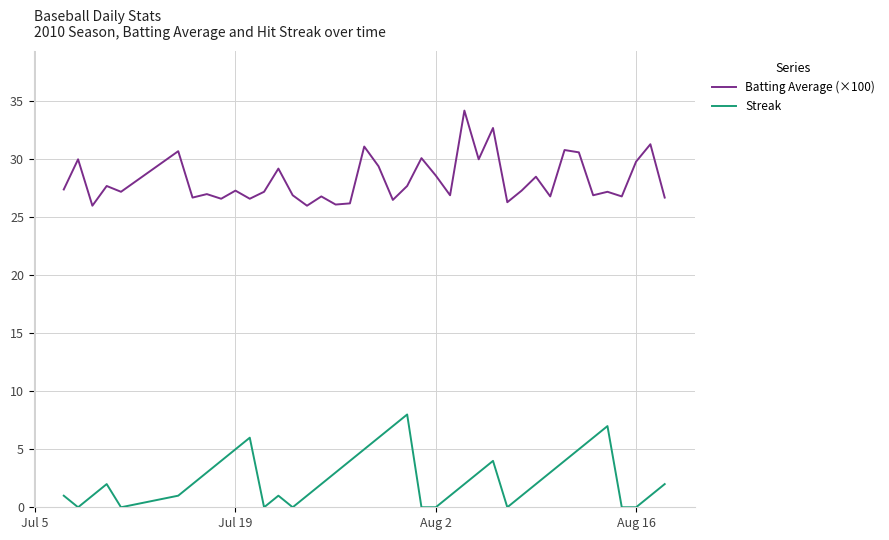

True or false: Batting Average (×100) has more than 0 points higher than both neighbors.

True